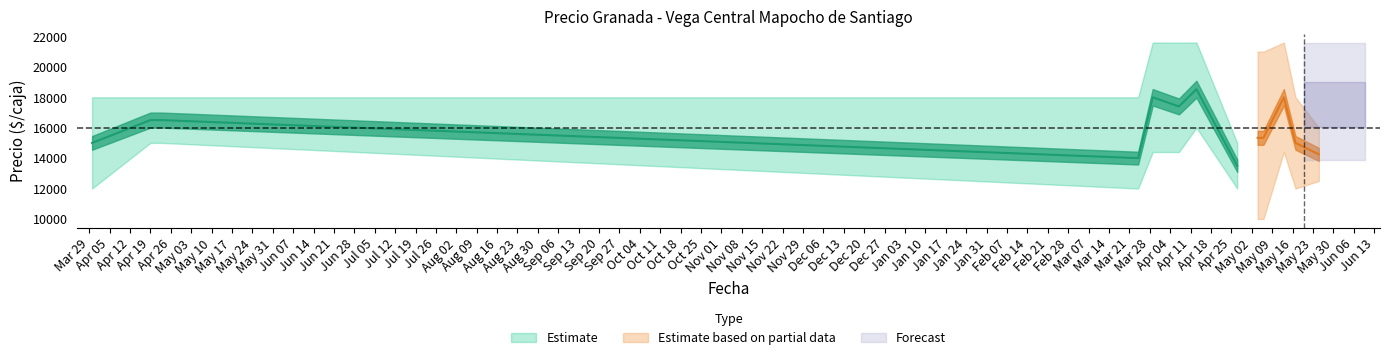

What is the total value across all series at 2022-04-27?

40500